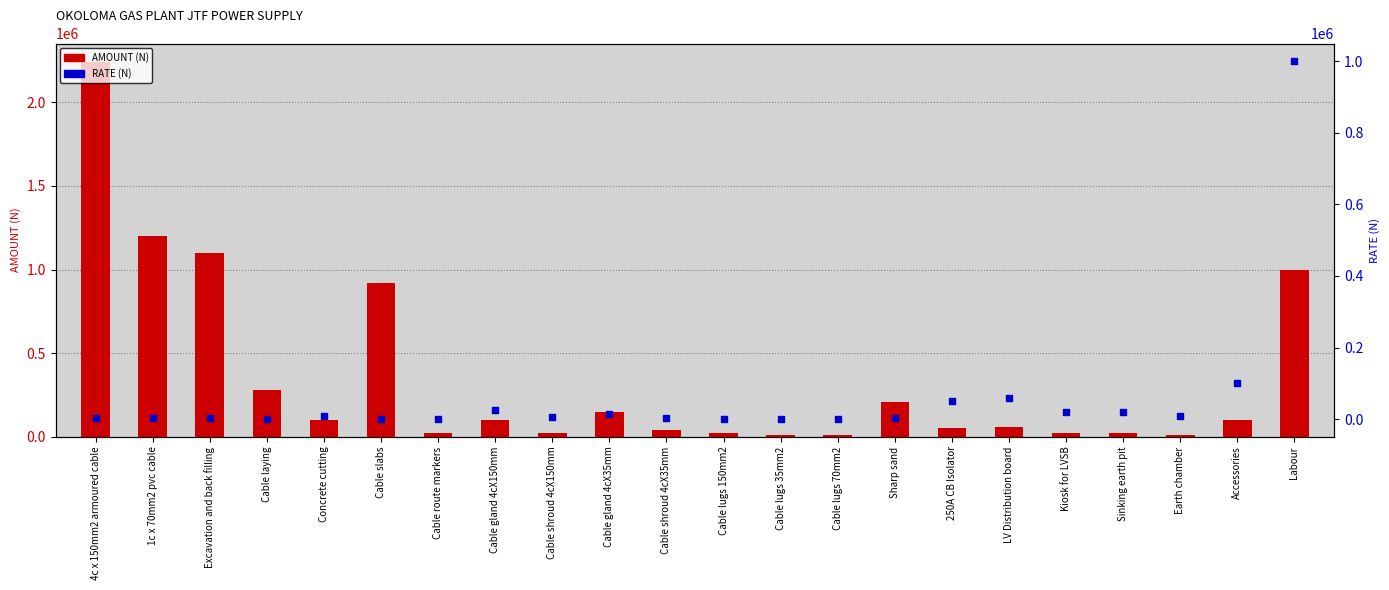

At which category is the sum across all series the highest?

4c x 150mm2 armoured cable